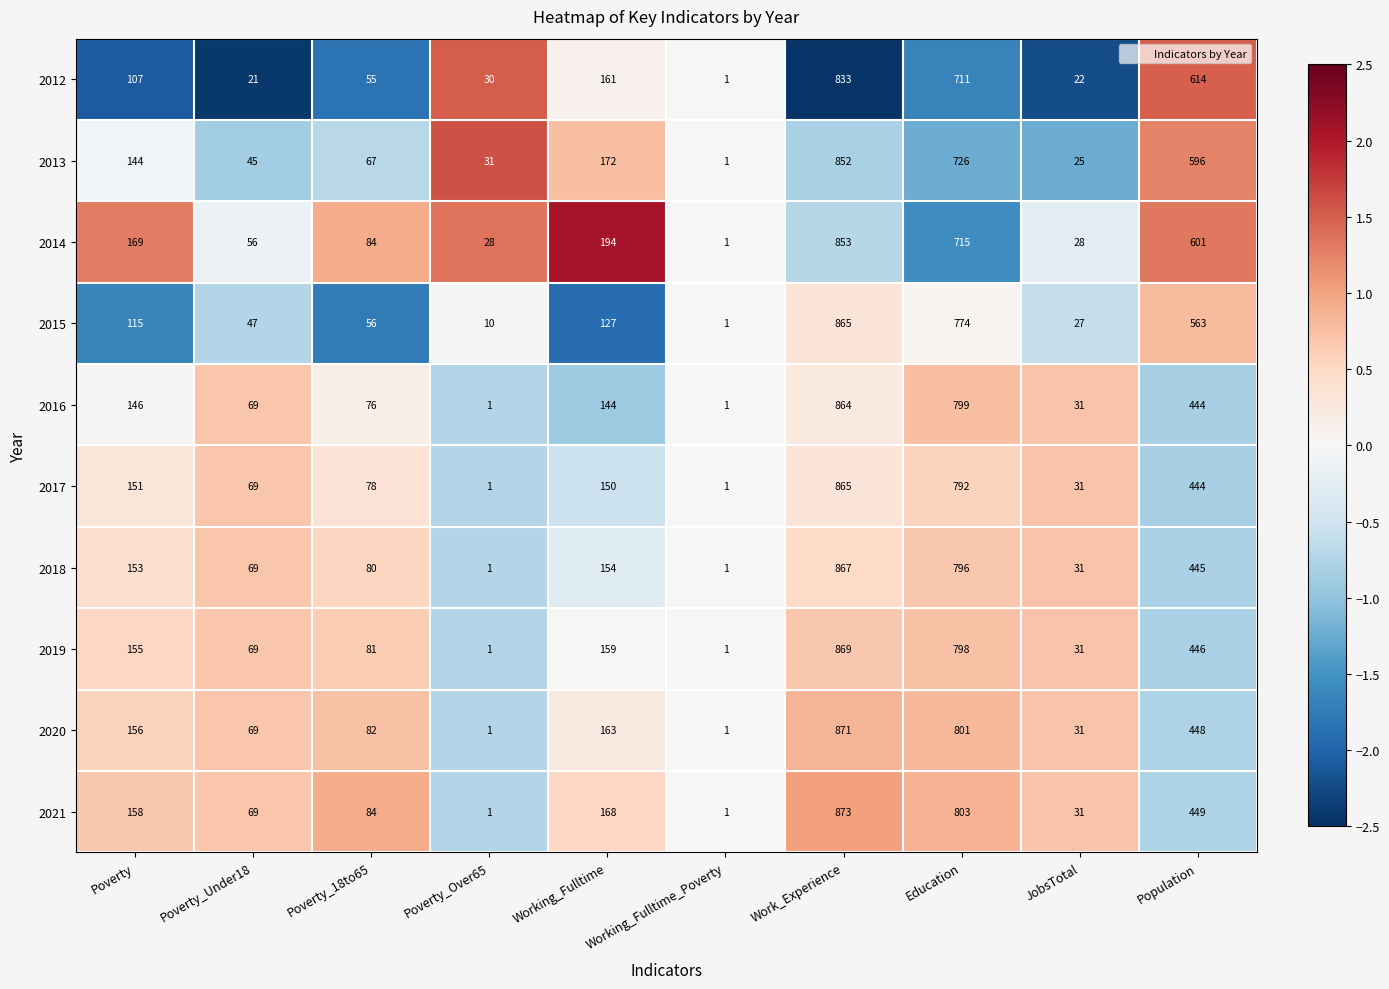

What is the difference between the 2018 values at Working_Fulltime and Working_Fulltime_Poverty?

153